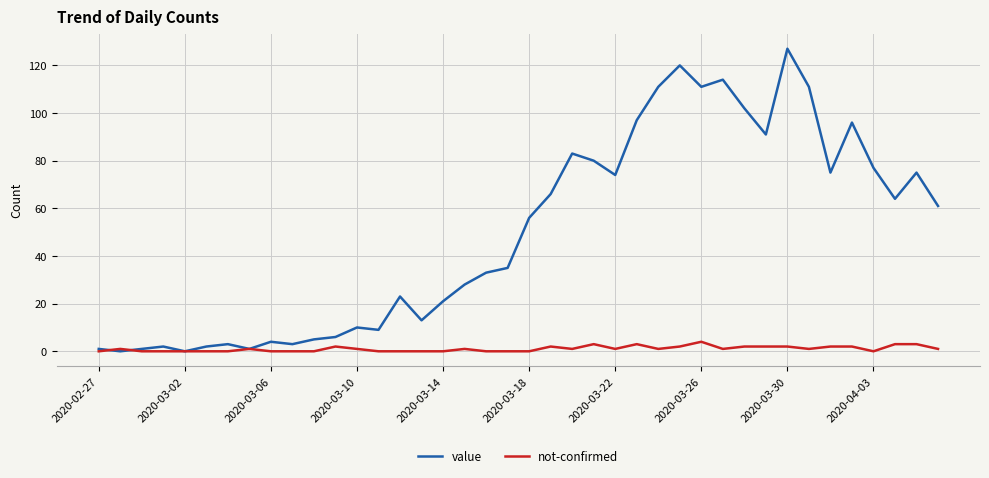

What is the maximum value shown in the chart?

127